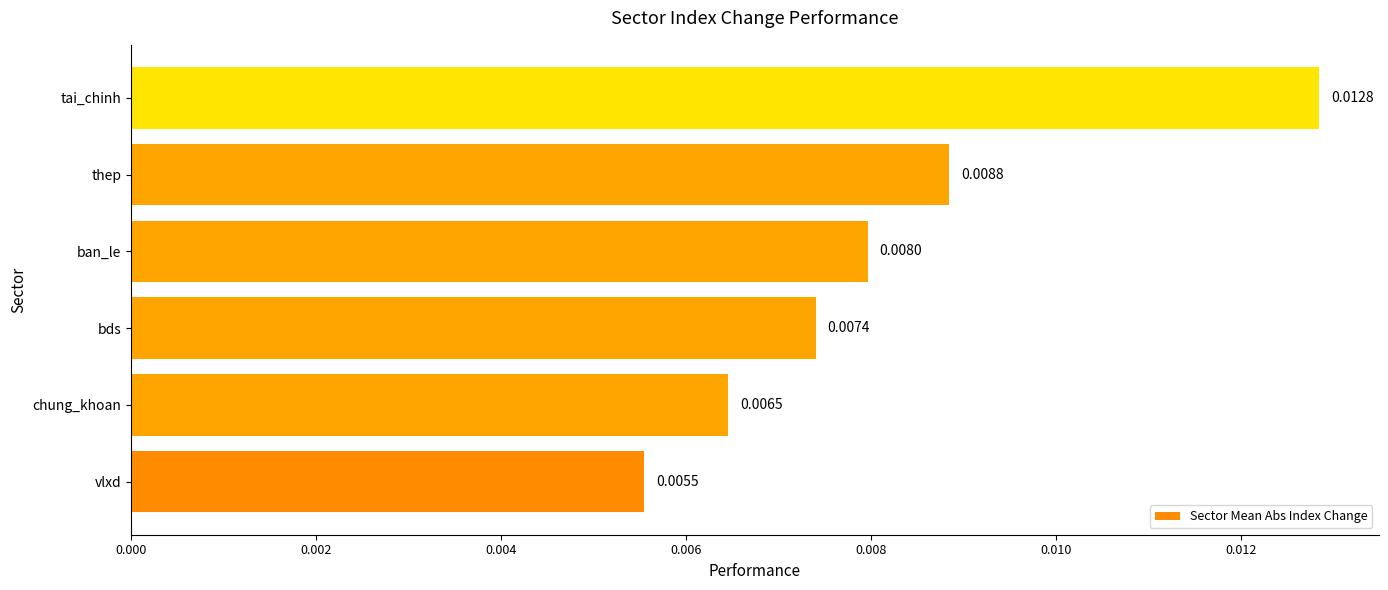

Rank the categories by value from highest to lowest.

tai_chinh, thep, ban_le, bds, chung_khoan, vlxd